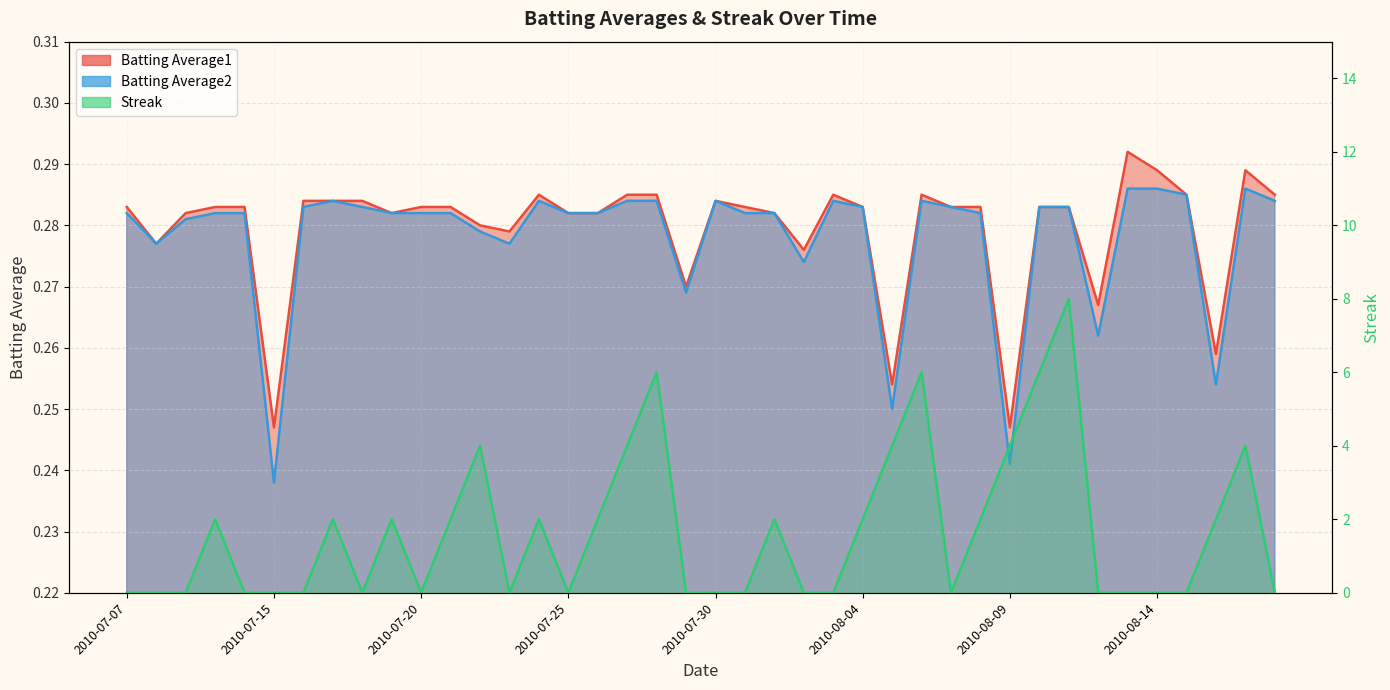

Read the Streak value at 2010-07-21.

2.0